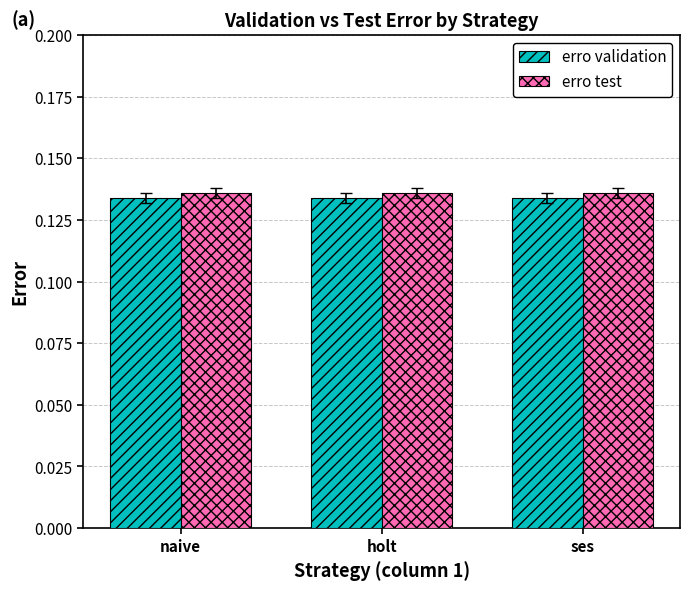

What is the total value across all series at ses?

0.3